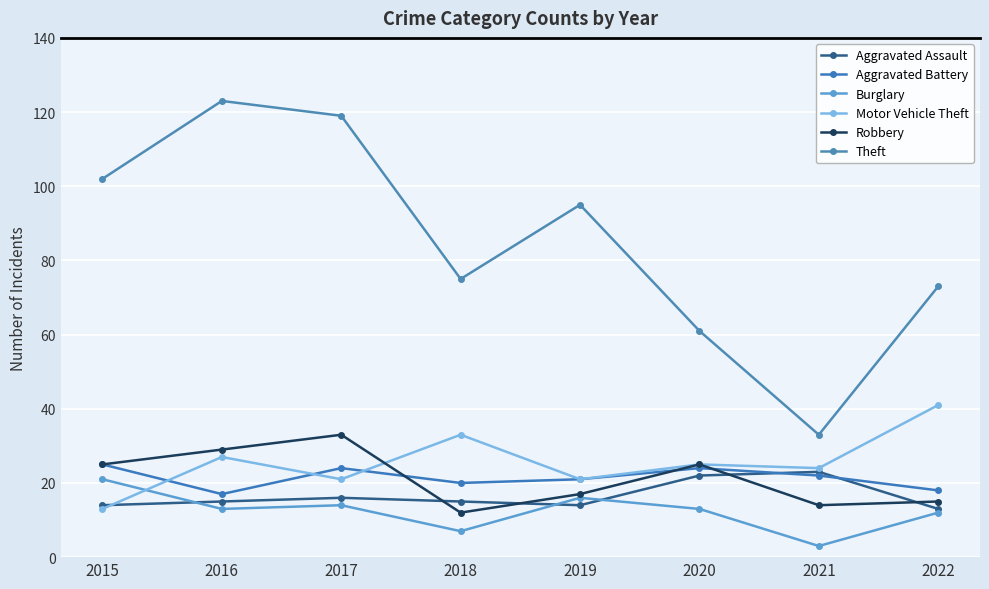

After their last crossing, which series has the higher values: Robbery or Aggravated Assault?

Robbery